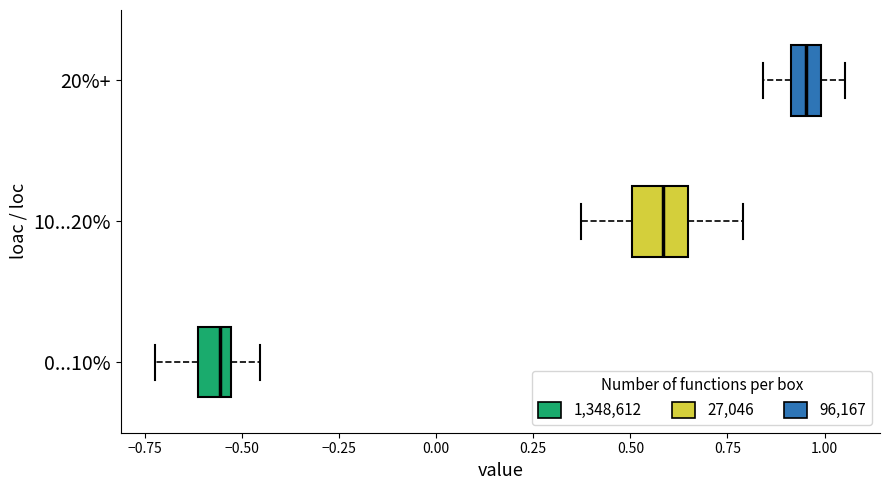

Which box's median line is the furthest to the left?

0...10%